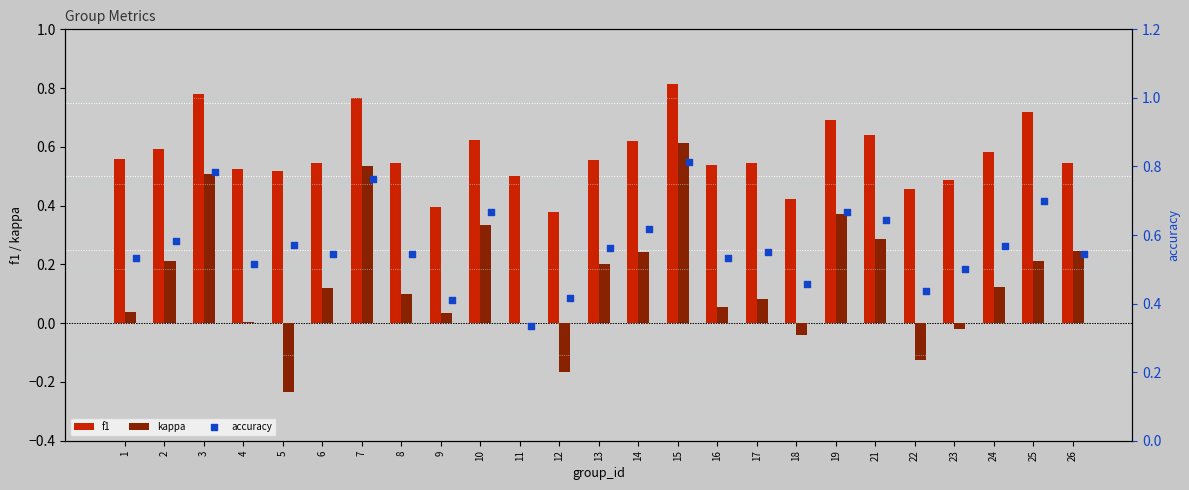

What are all the series names shown in the legend?

f1, kappa, accuracy